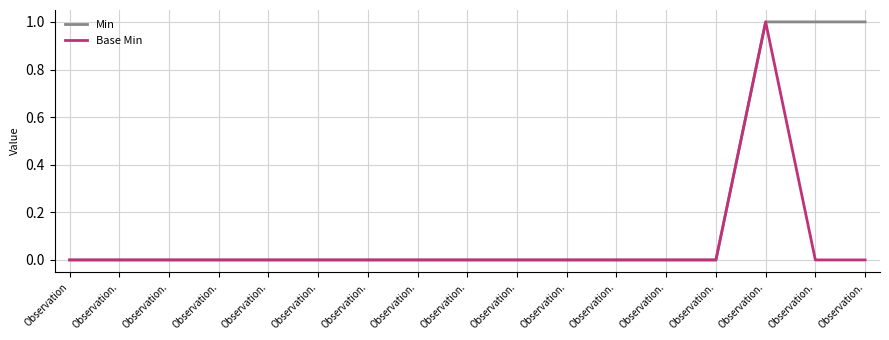

What is the label of the 13th point from the left?

Observation.